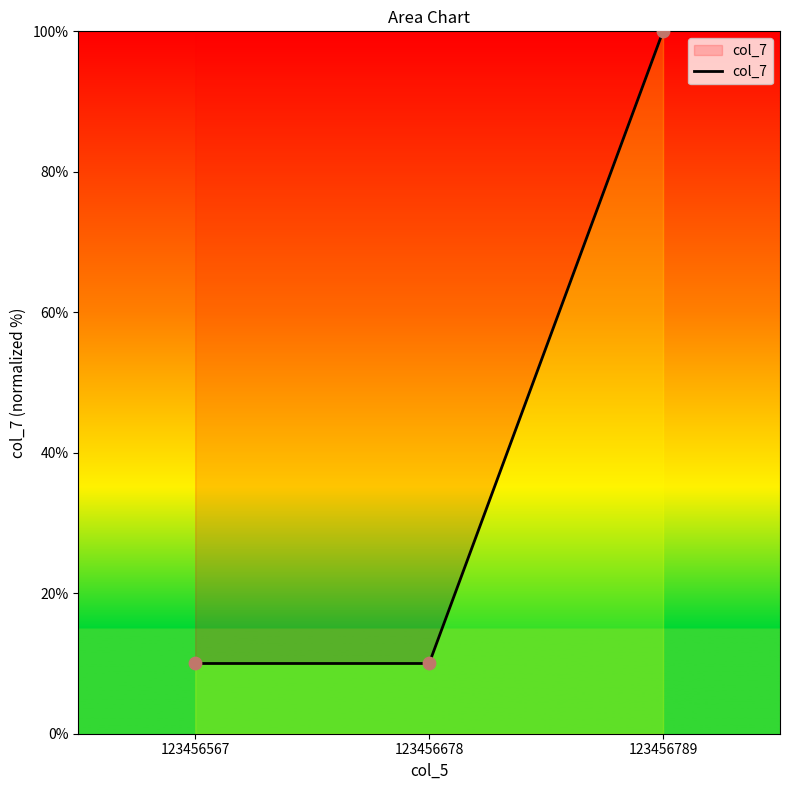

What is the change in value from 123456567 to 123456789?

+90.0